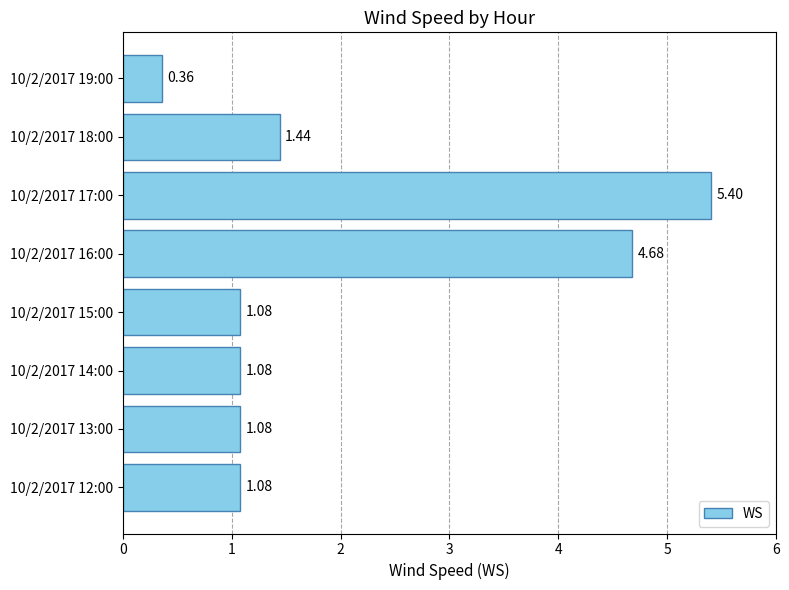

Which has a higher value, 10/2/2017 13:00 or 10/2/2017 17:00?

10/2/2017 17:00